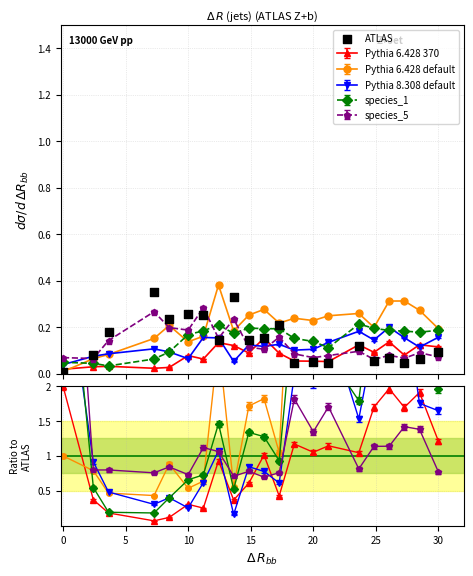

Between 10 and 20, which is larger?

10